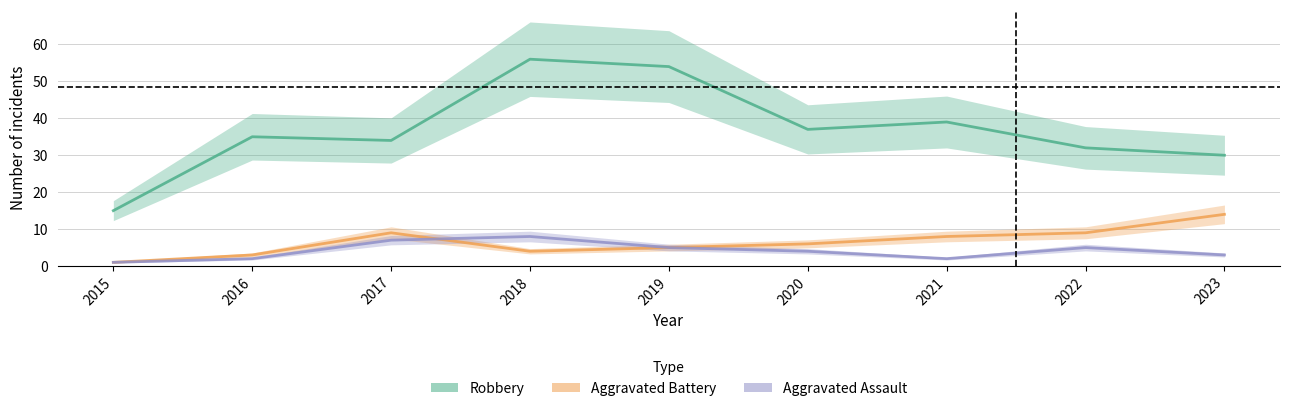

Which category has the highest value across all series?

2018